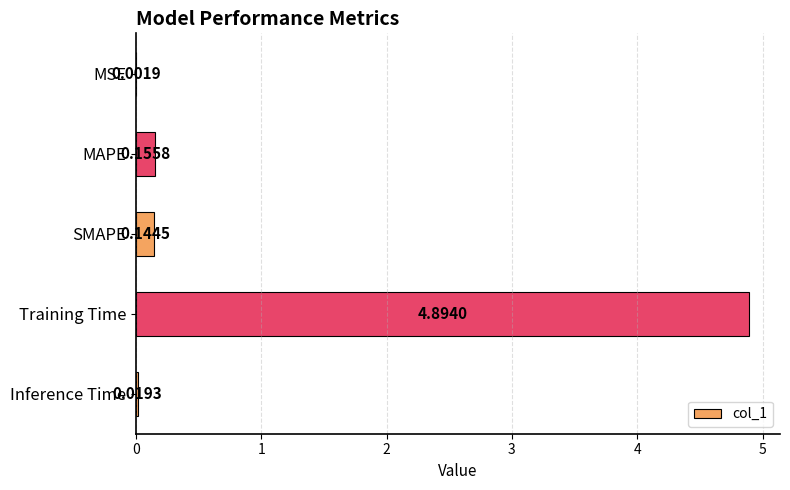

What is the average value?

1.0